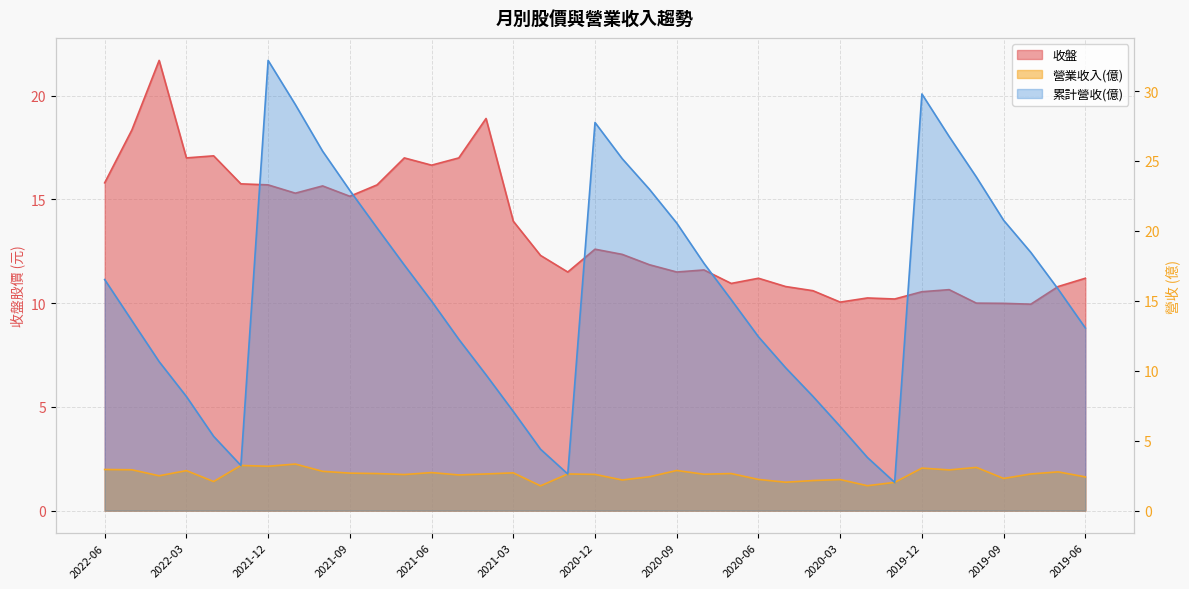

True or false: 累計營收(億) has more than 2 points higher than both neighbors.

True